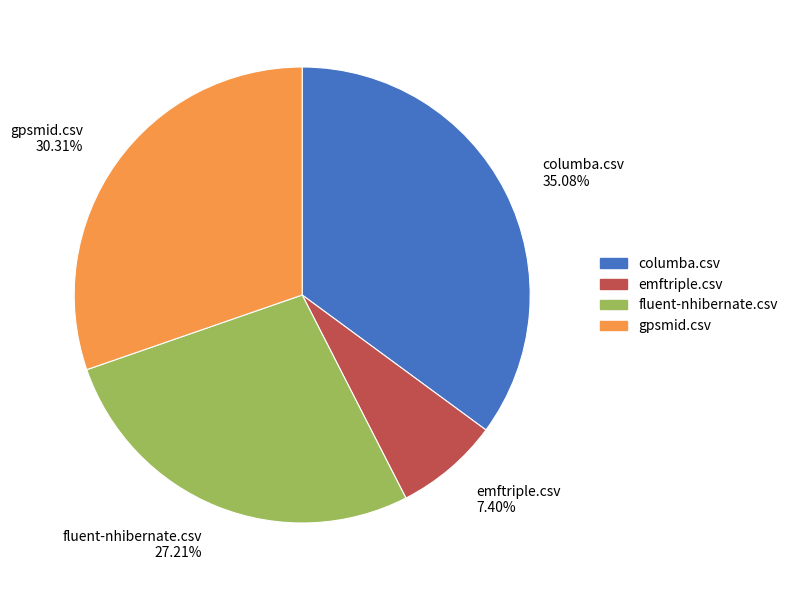

Which category has the smallest portion of the pie?

emftriple.csv